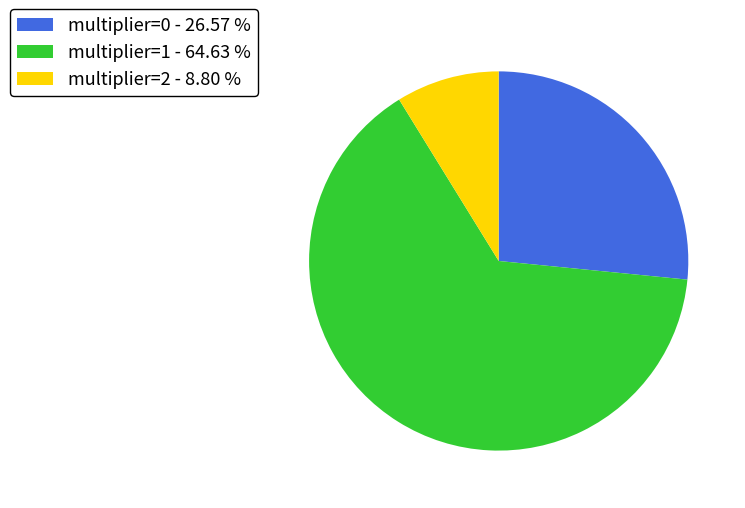

Rank the categories by value from lowest to highest.

multiplier=2, multiplier=0, multiplier=1